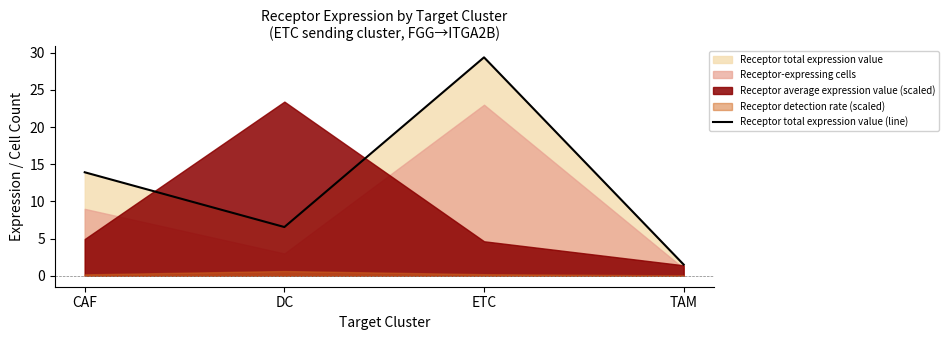

What is the greatest value displayed?

29.4